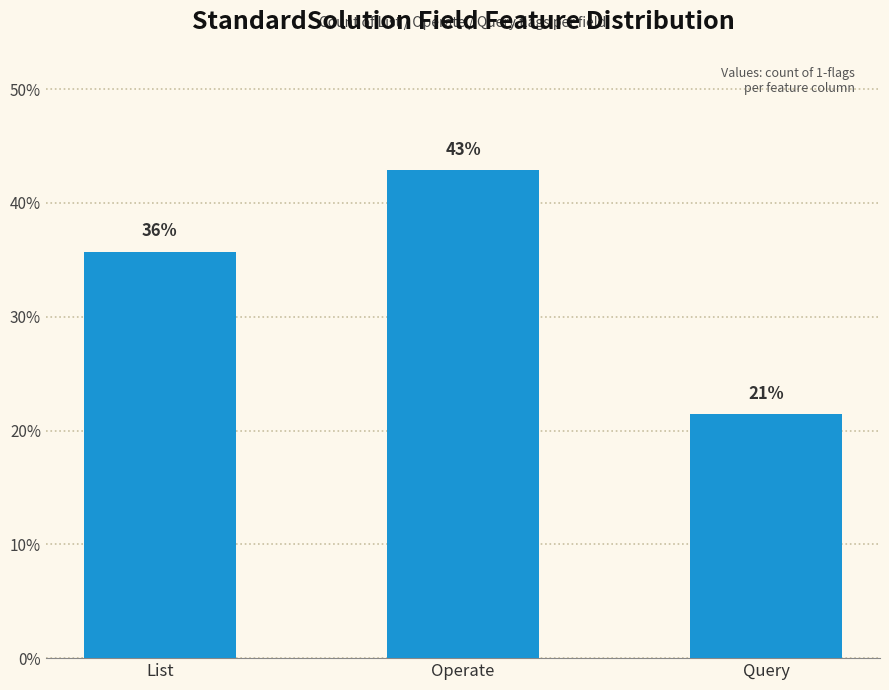

Are the bars horizontal?

No